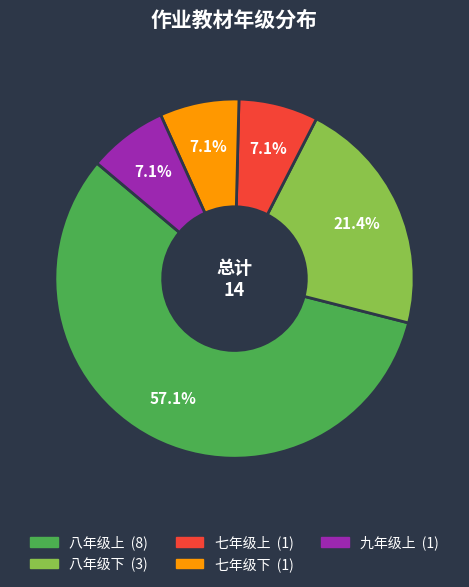

Between 八年级下 and 九年级上, which is larger?

八年级下